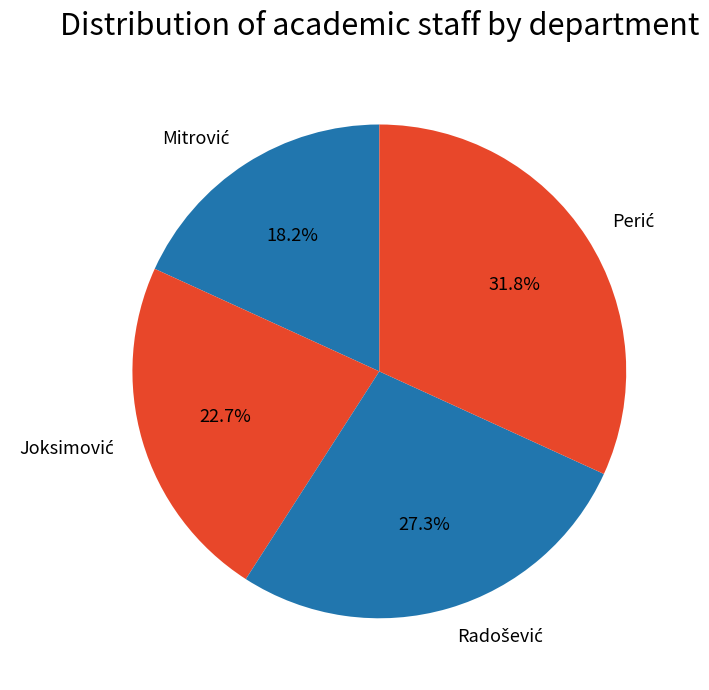

Count the number of slices in the pie.

4